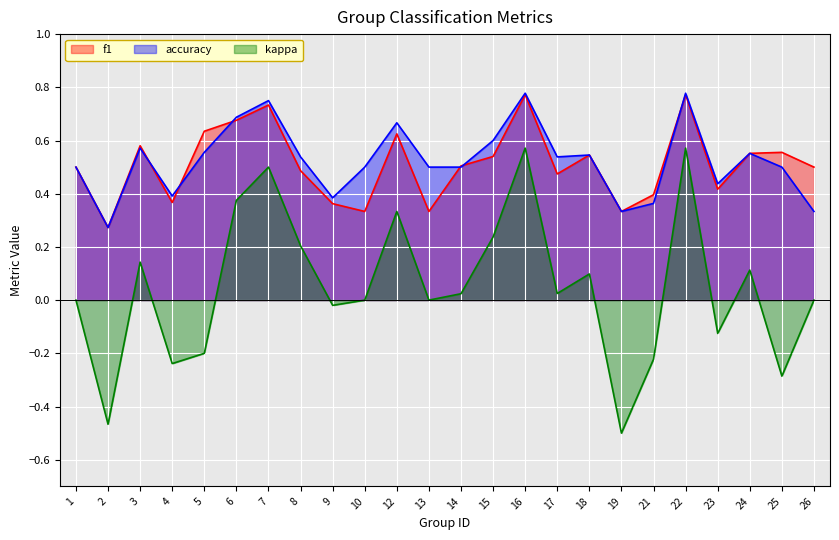

True or false: accuracy has more than 0 interior local peaks.

True